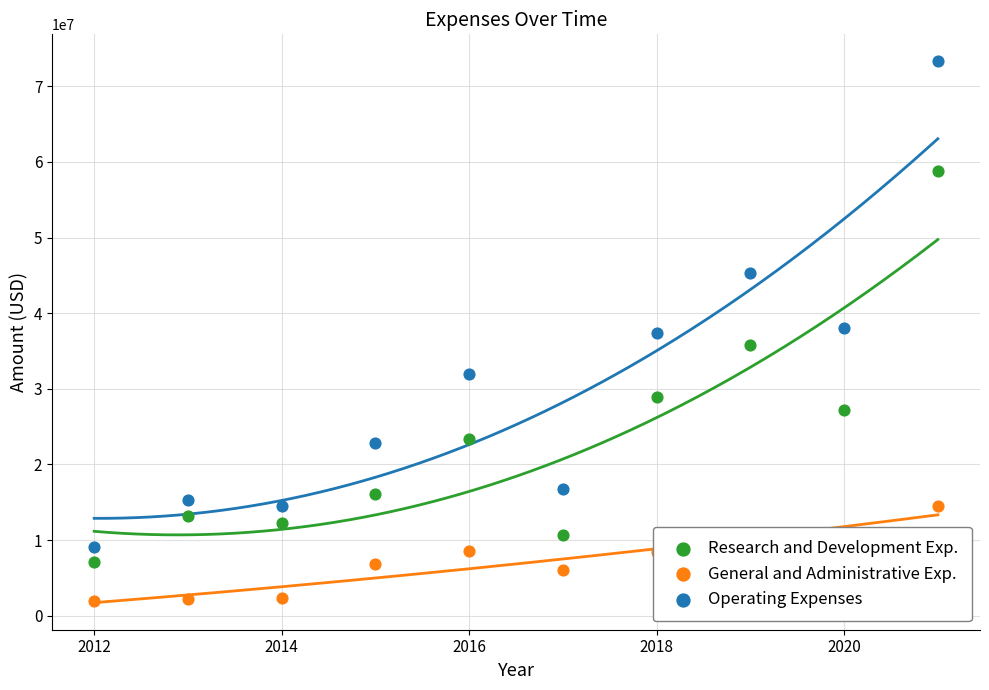

At which category is the sum across all series the highest?

2021